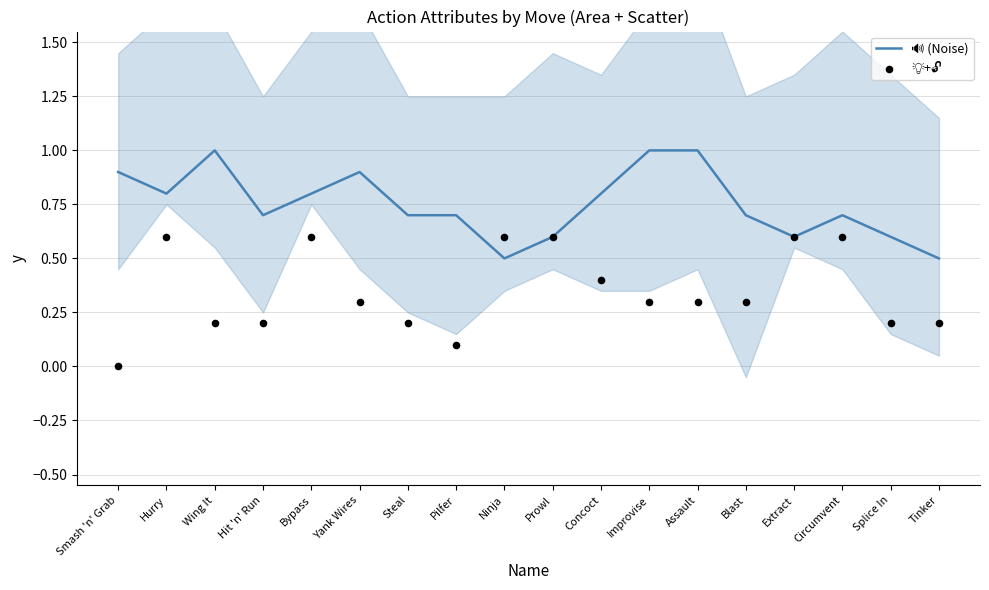

Which series has the widest spread of Y values?

💡+🔓